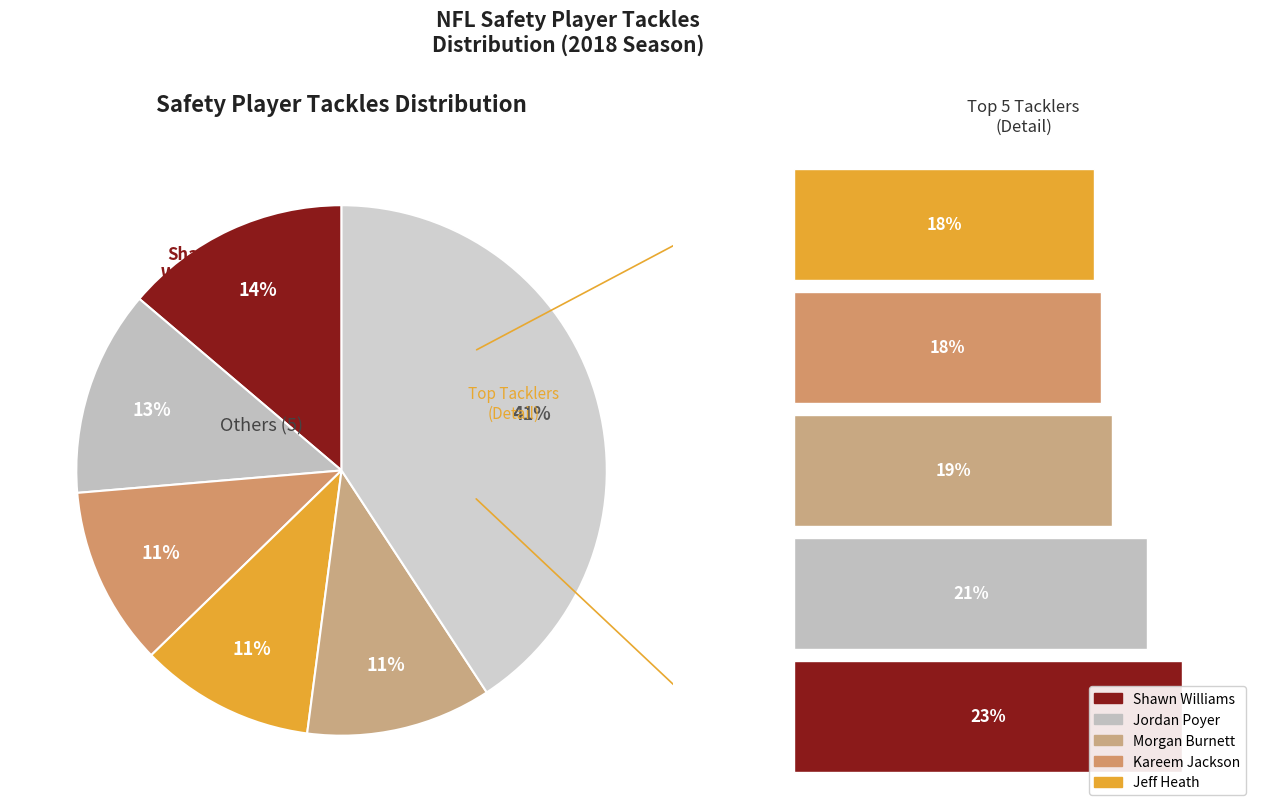

True or false: Jordan Poyer accounts for 3% of the total.

False